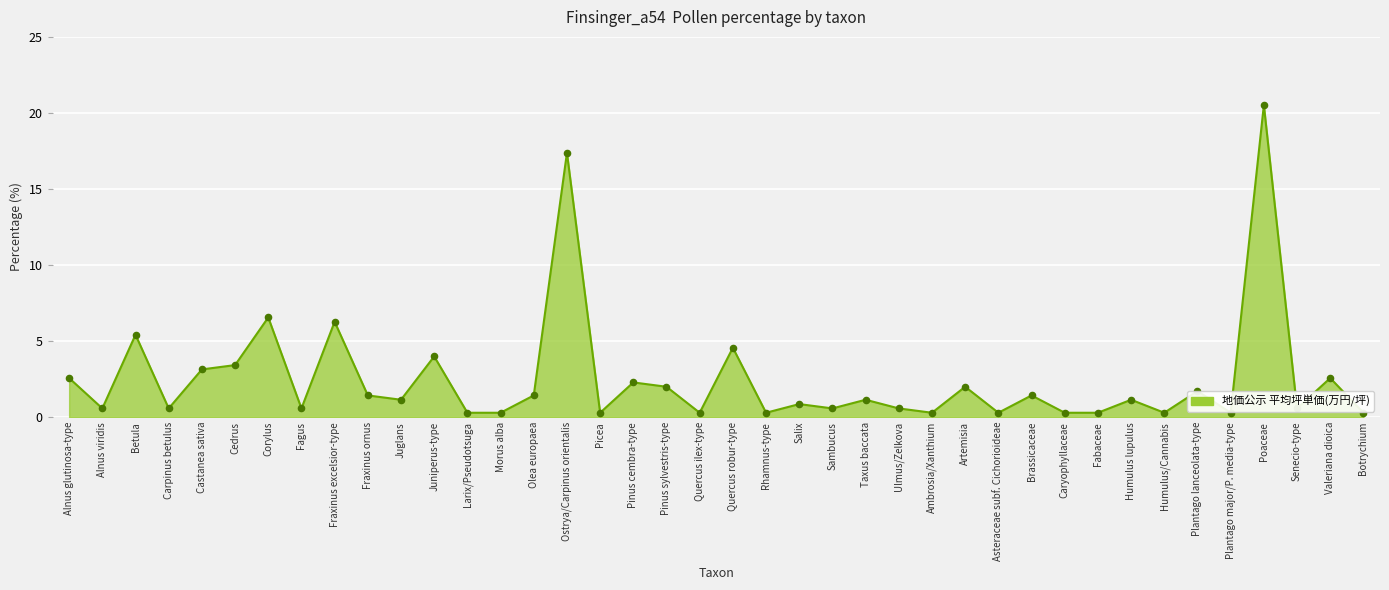

Which has a higher value, Asteraceae subf. Cichorioideae or Juglans?

Juglans